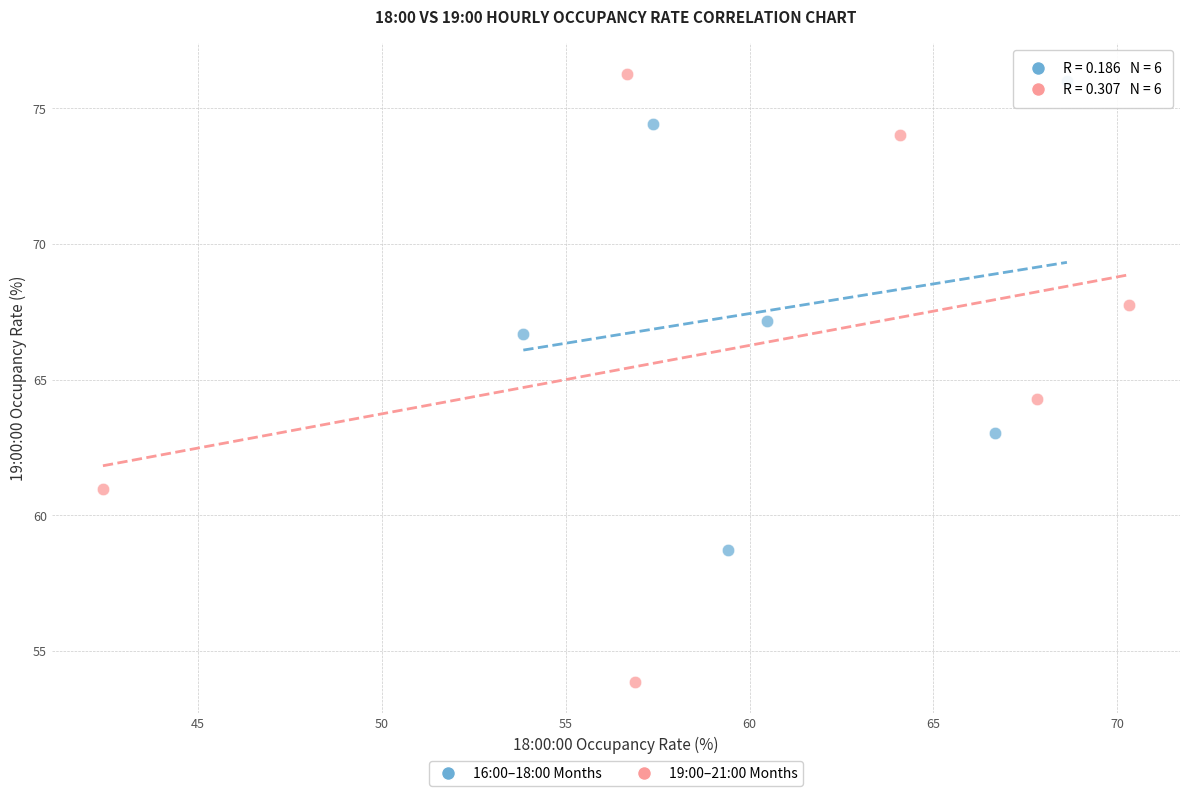

Which series contains the lowest Y value?

19:00–21:00 Months